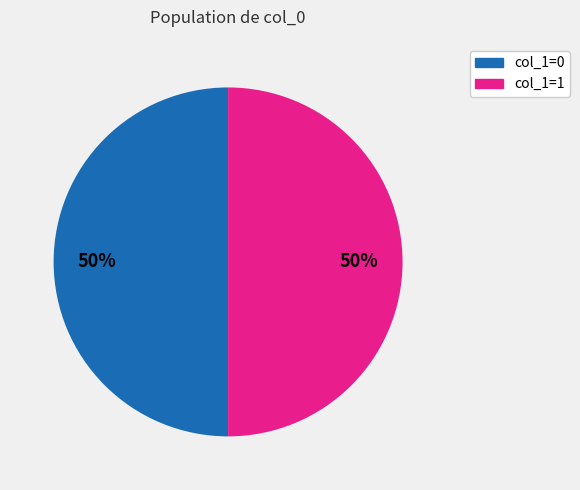

Combined, do col_1=1 and col_1=0 account for over 50%?

Yes